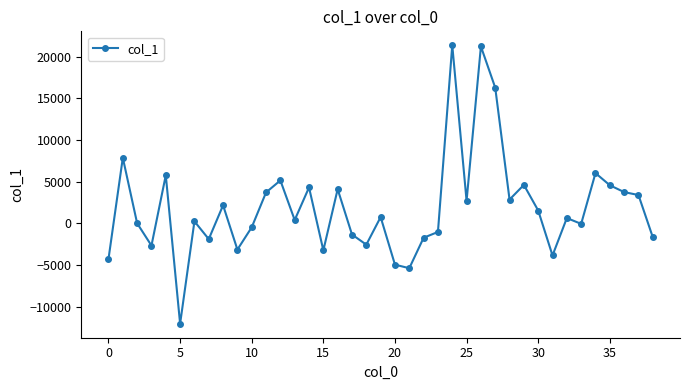

What is the sum of all values?

72621.8